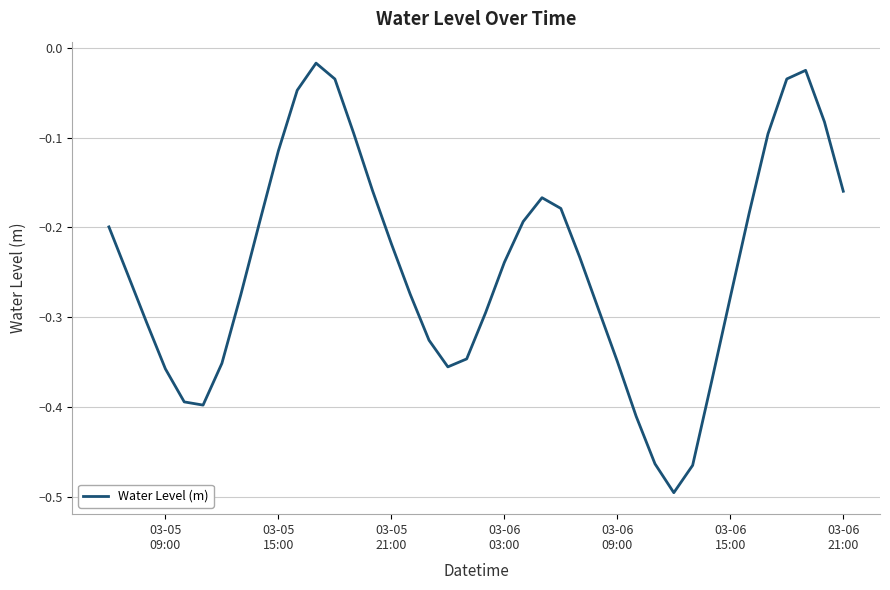

What is the difference between the maximum and minimum values?

0.5